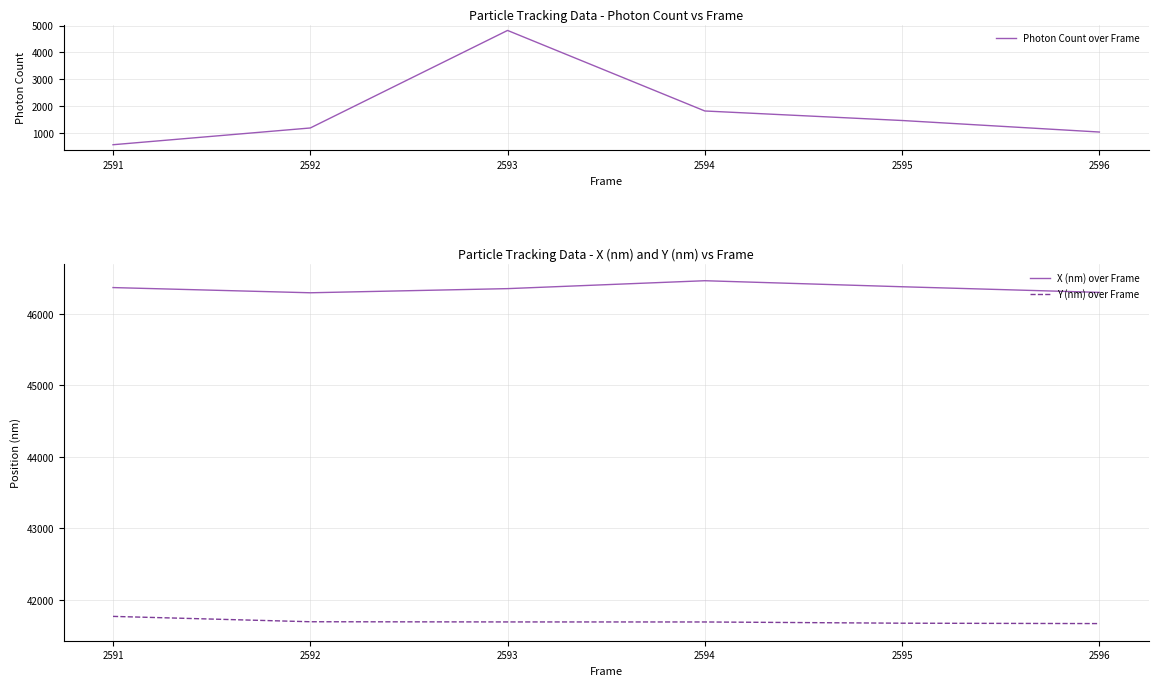

True or false: Y (nm) over Frame and X (nm) over Frame cross at least once.

False